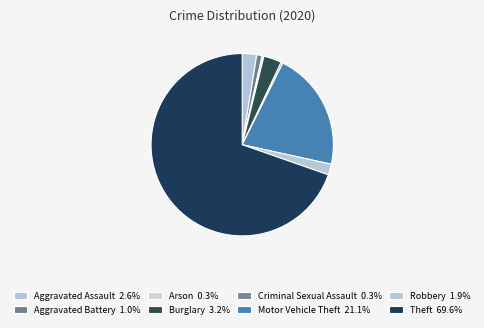

How many slices are in this pie chart?

8